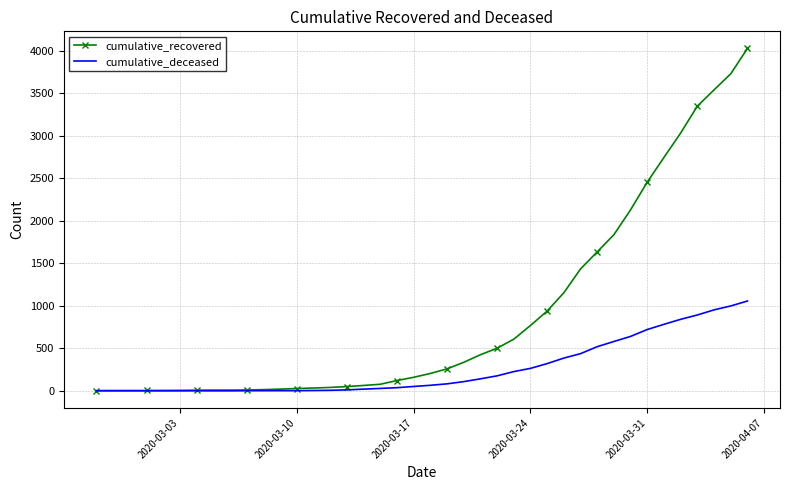

Which series has the widest spread of values?

cumulative_recovered